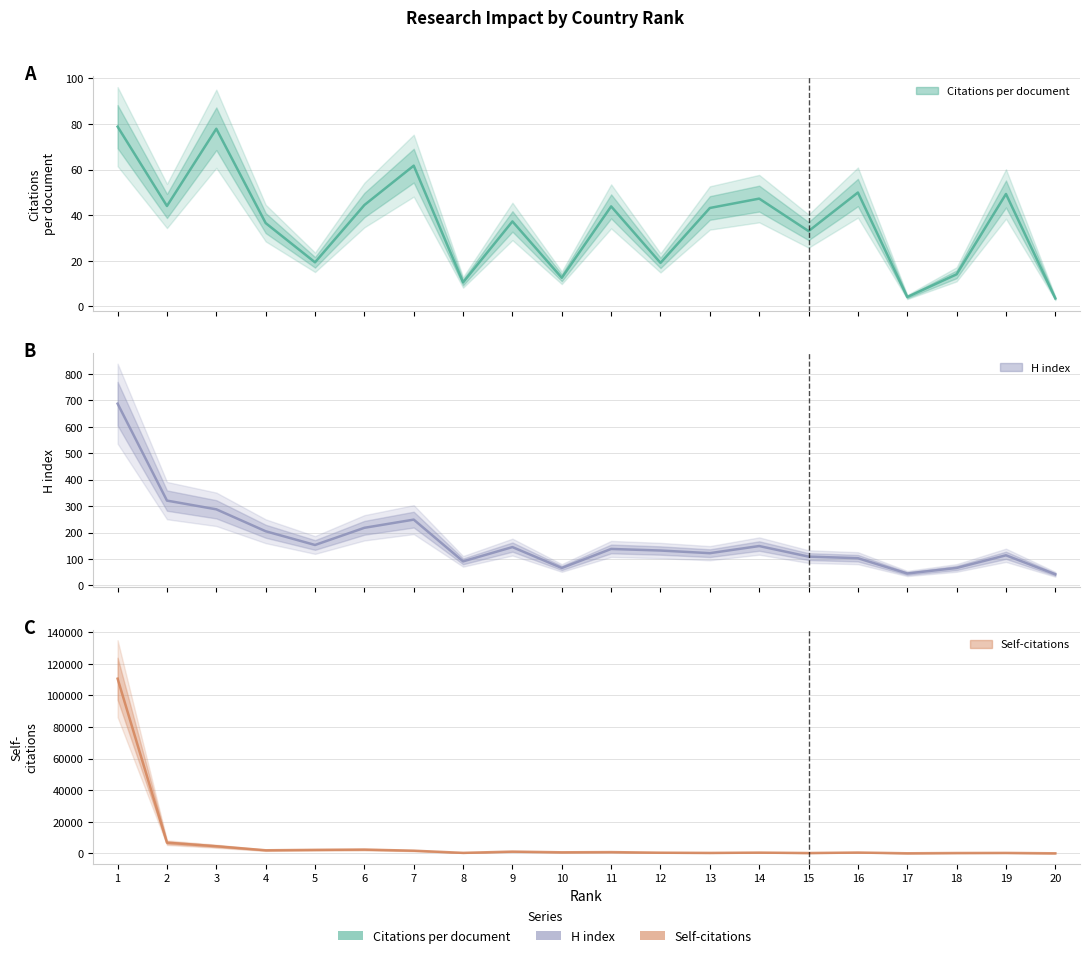

True or false: Citations per document and H index cross at least once.

False